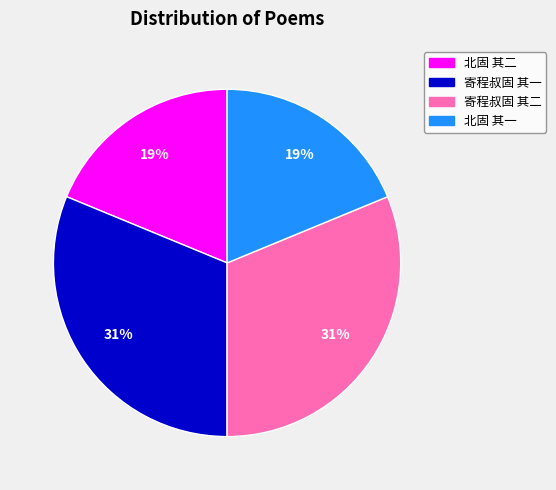

Does any single category account for the majority?

No